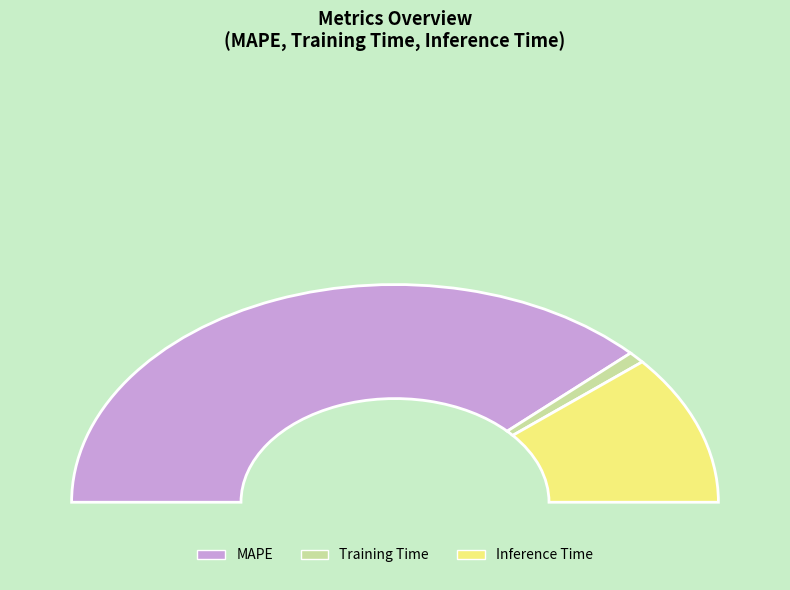

To the nearest percent, what percentage of the pie is Training Time?

2%